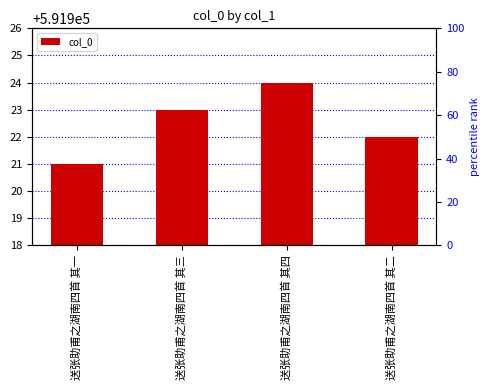

At which label is the value closest to 591922?

送张助甫之湖南四首 其二